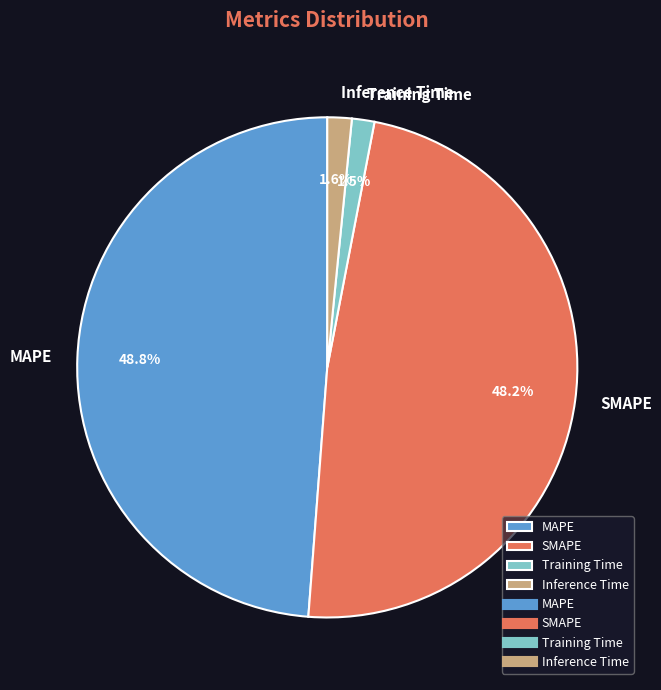

To the nearest percent, what is the difference between the largest and smallest slice percentages?

47%